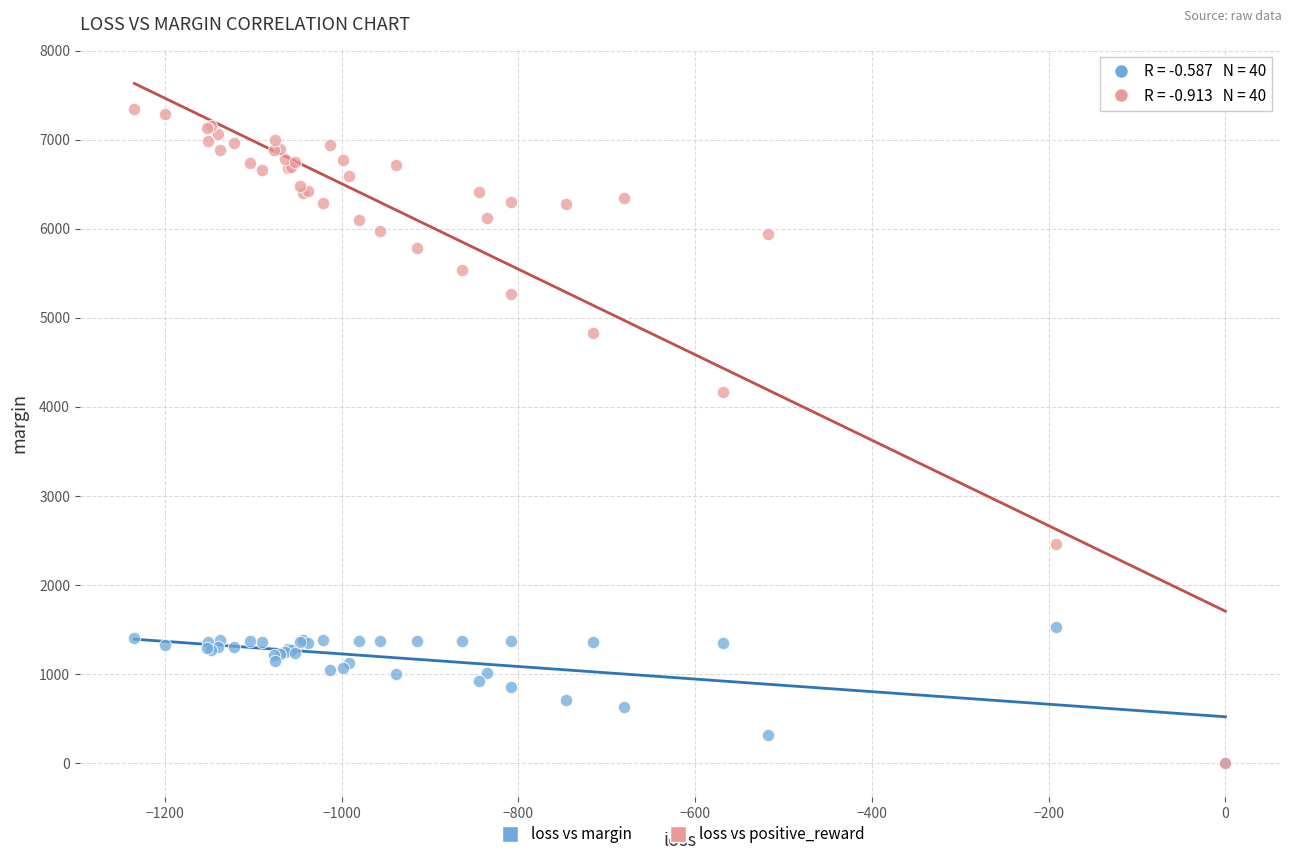

Which series has the largest Y range (max minus min)?

loss vs positive_reward